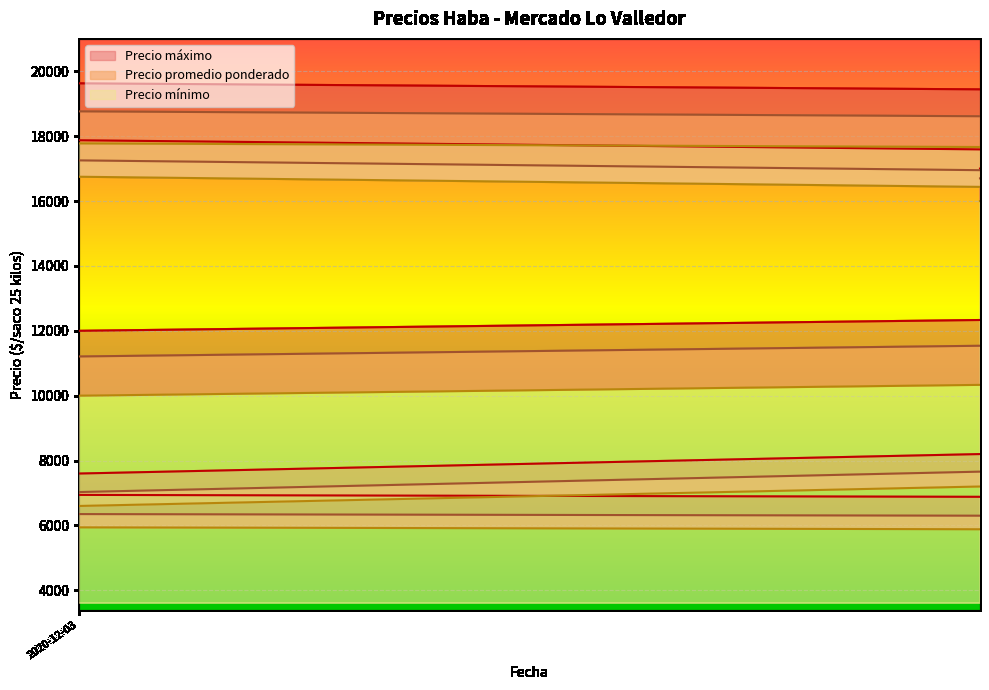

How many lines are shown in the chart?

3